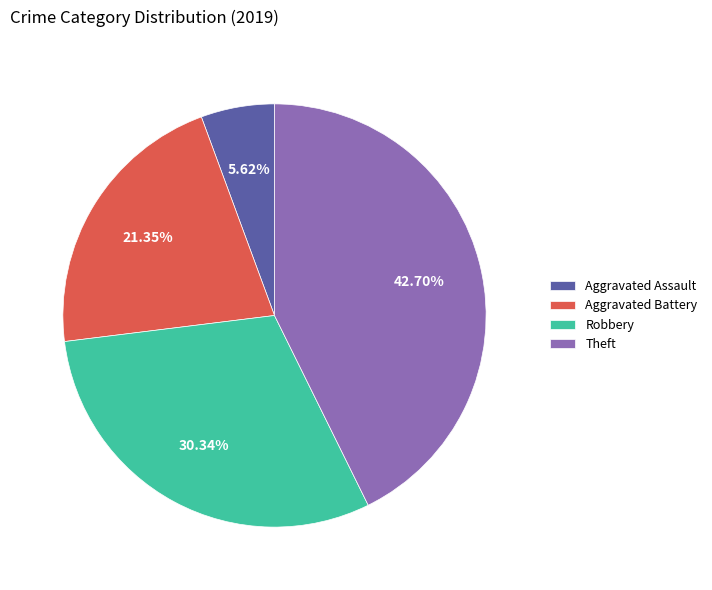

How many slices are in this pie chart?

4